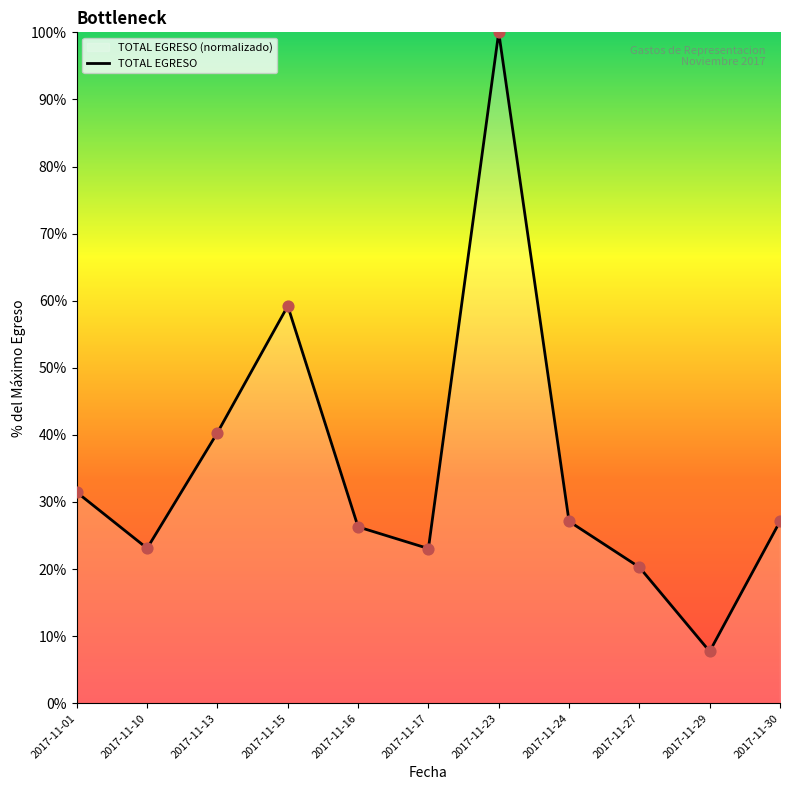

What is the change in value from 2017-11-15 to 2017-11-16?

-32.9